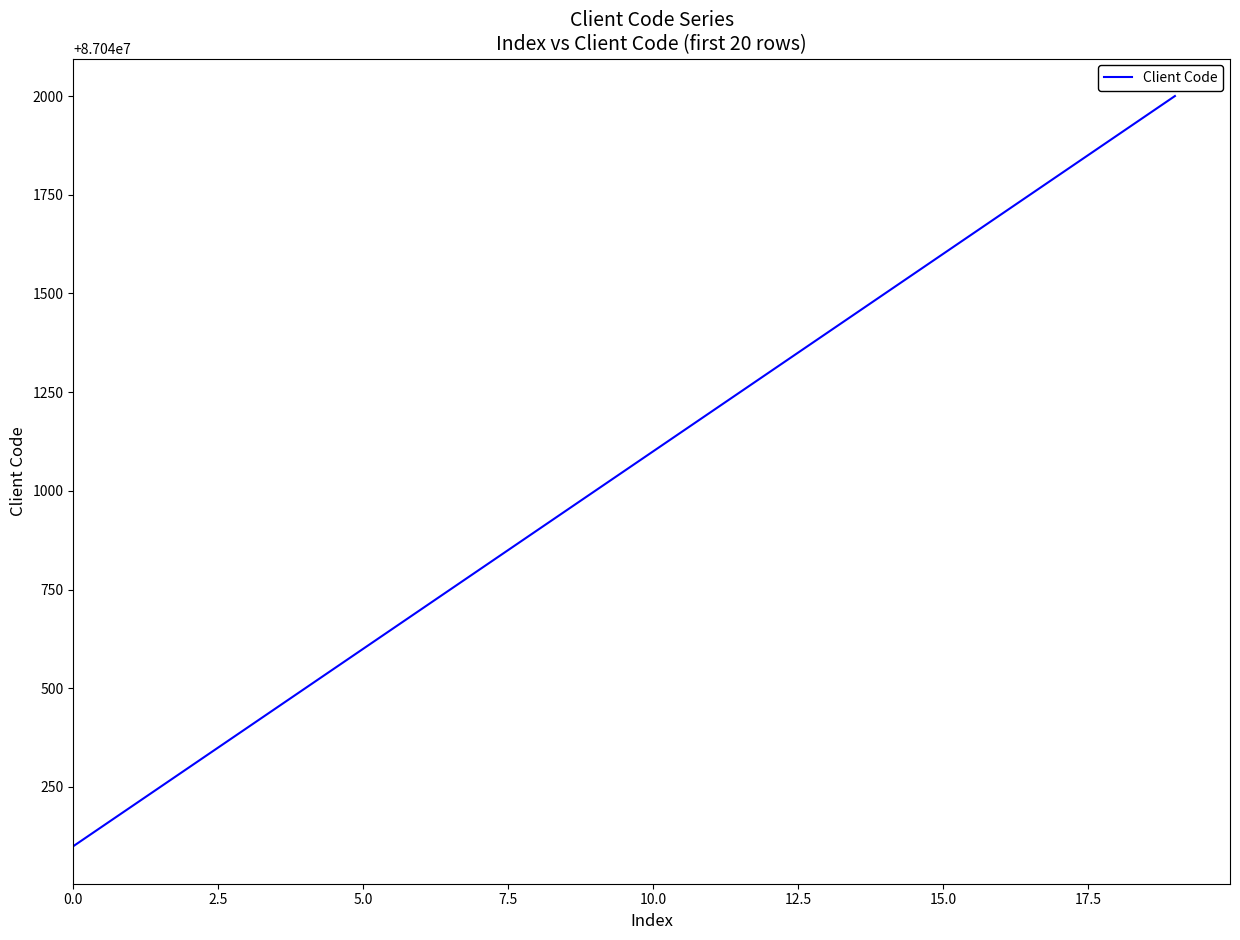

What is the maximum value shown in the chart?

87042000